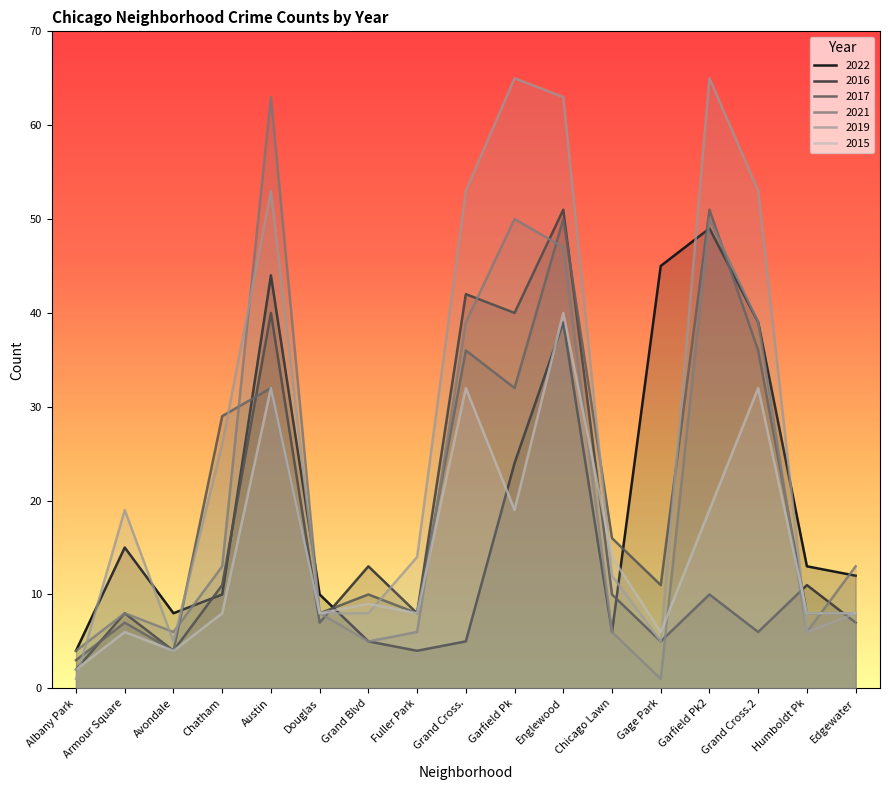

What is the maximum value for 2015?

40